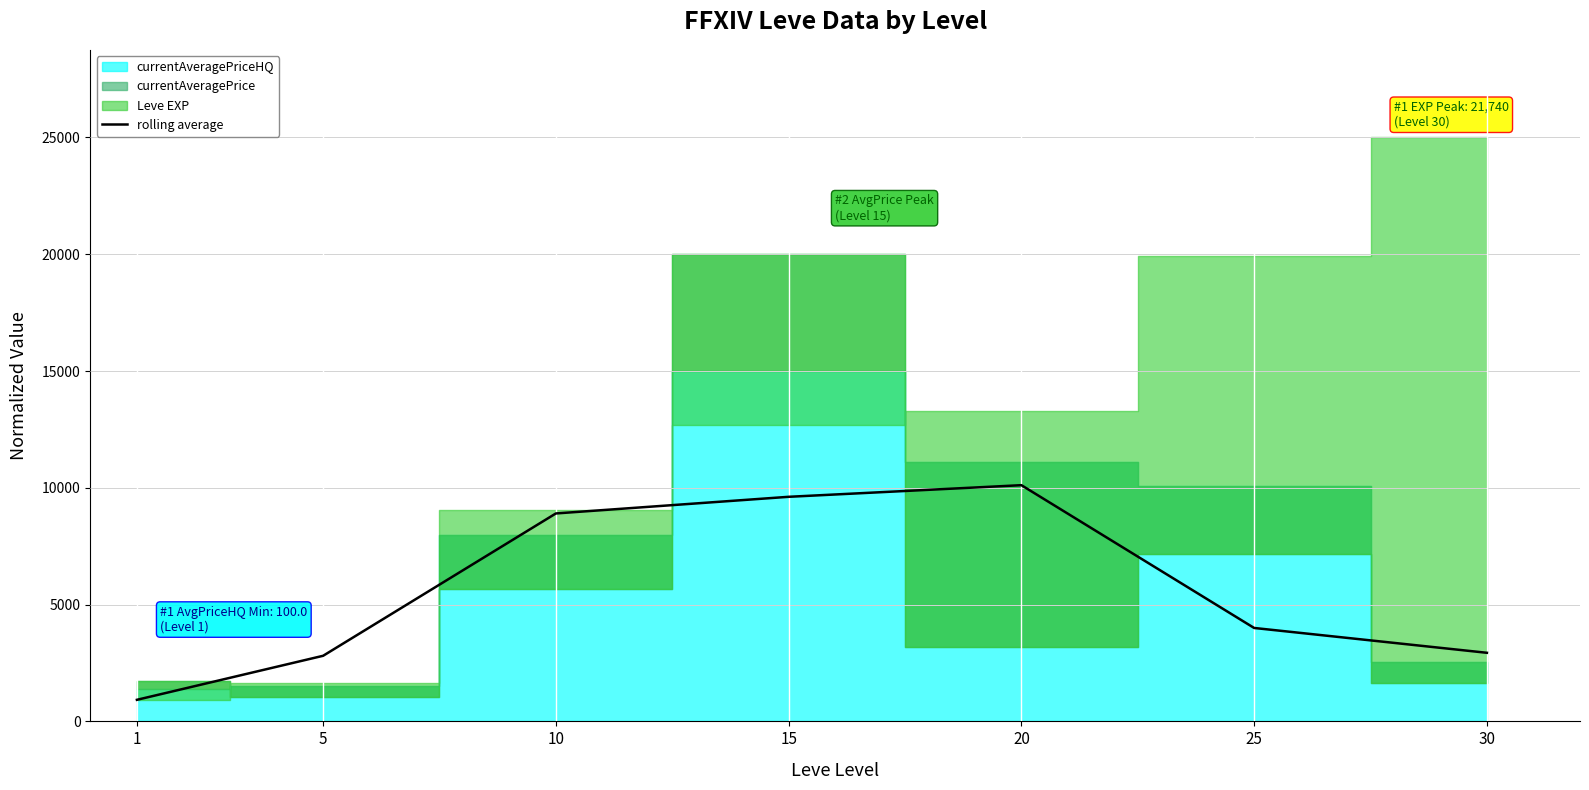

Rank the categories by value from highest to lowest.

20, 15, 10, 25, 30, 5, 1